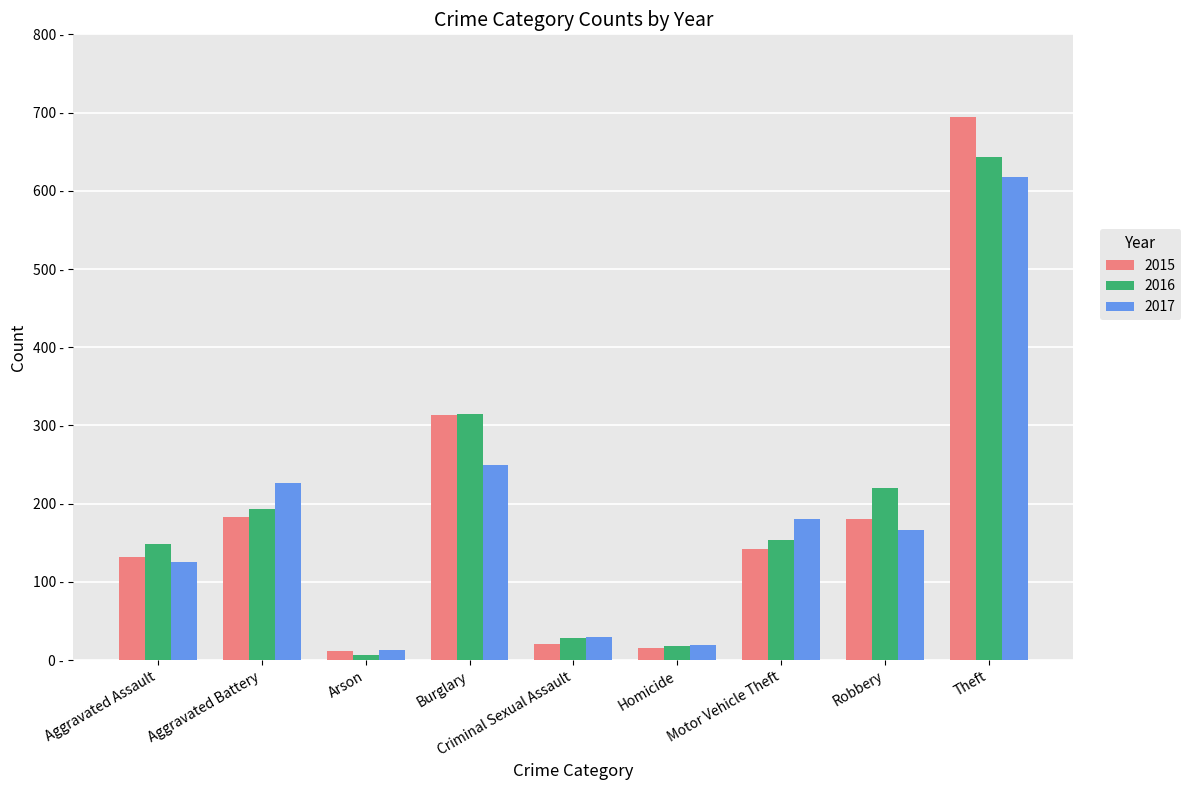

Reading left to right, transcribe all the data shown in this chart.

2015: 132	183	12	314	21	15	142	180	694
2016: 149	193	7	315	28	18	153	220	643
2017: 126	226	13	250	30	20	180	166	617